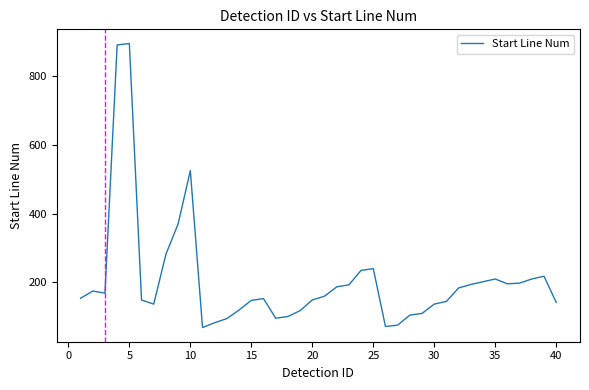

What is the difference between the maximum and minimum values?

825